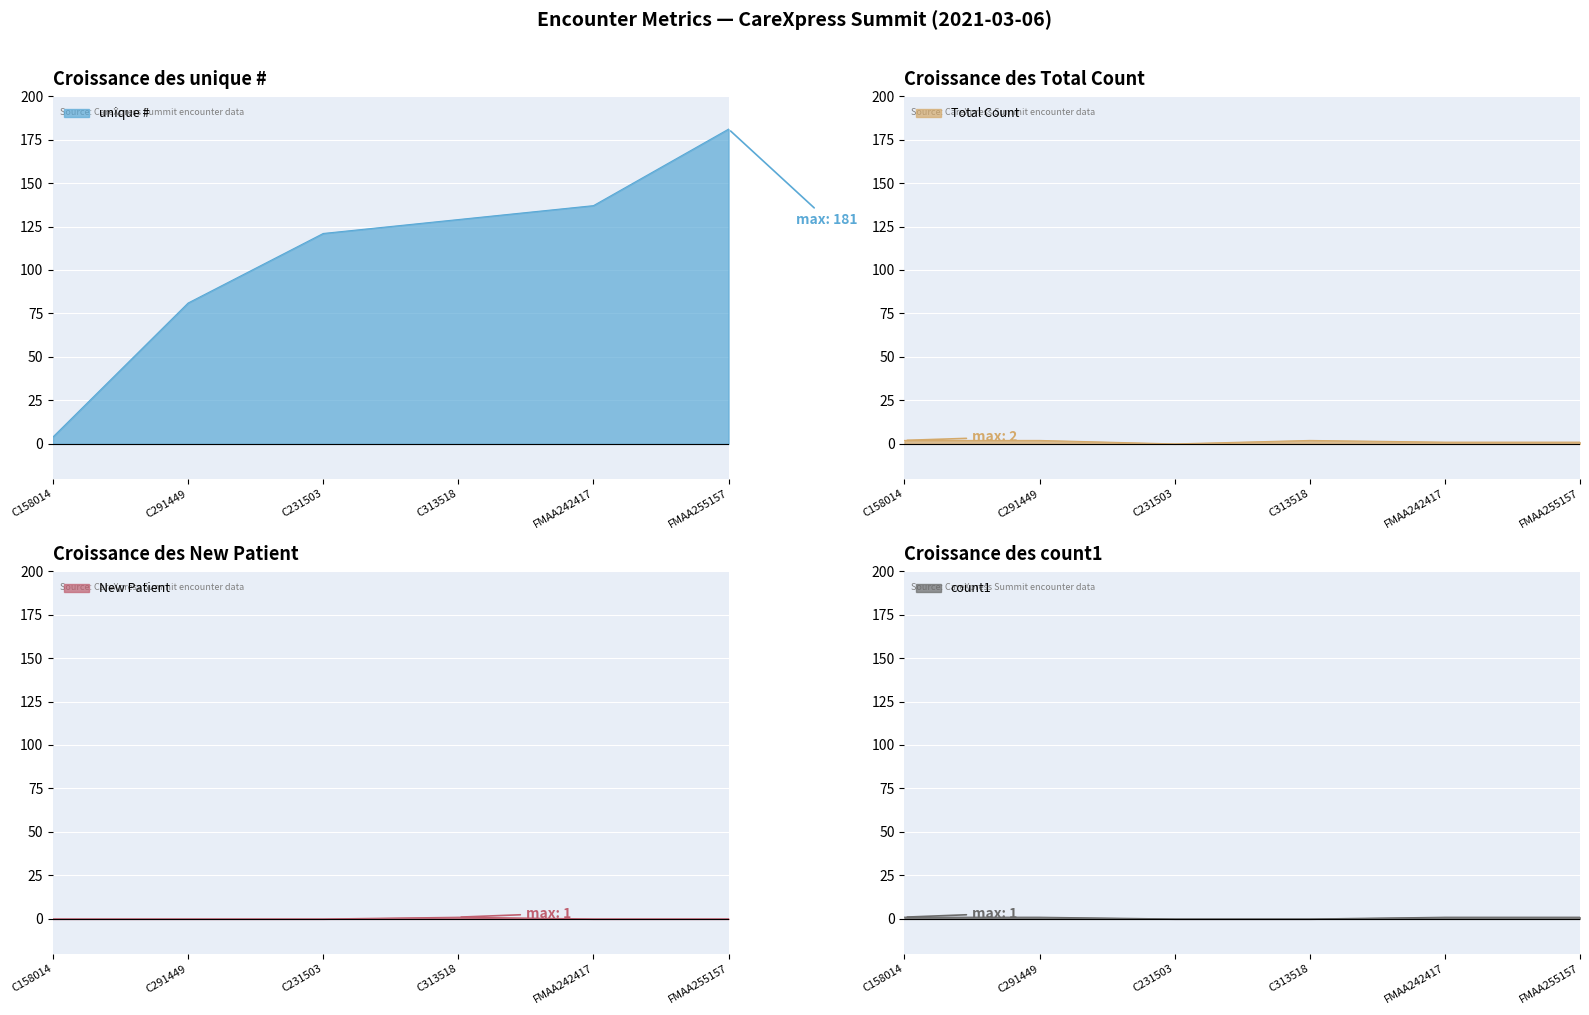

What is the total value across all series at FMAA255157?

183